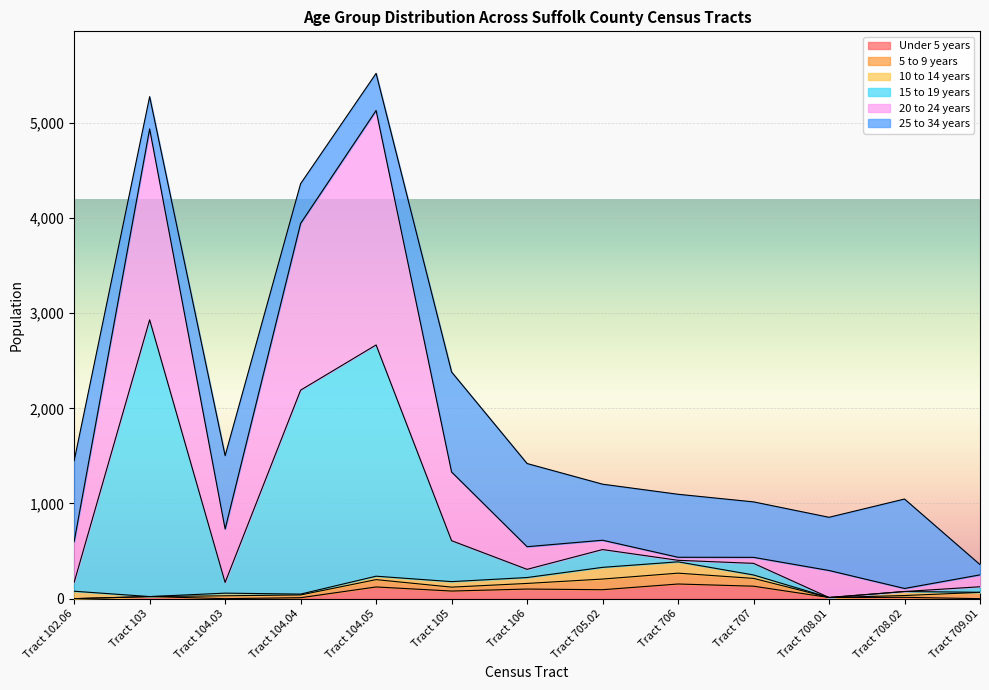

What are all the series names shown in the legend?

Under 5 years, 5 to 9 years, 10 to 14 years, 15 to 19 years, 20 to 24 years, 25 to 34 years